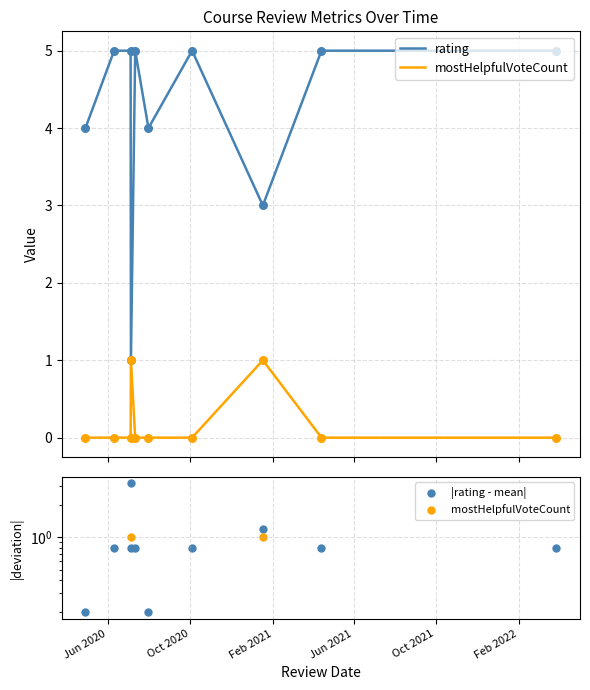

Is the value of |rating - mean| at 6 greater than the value of rating at Jun 2021?

No